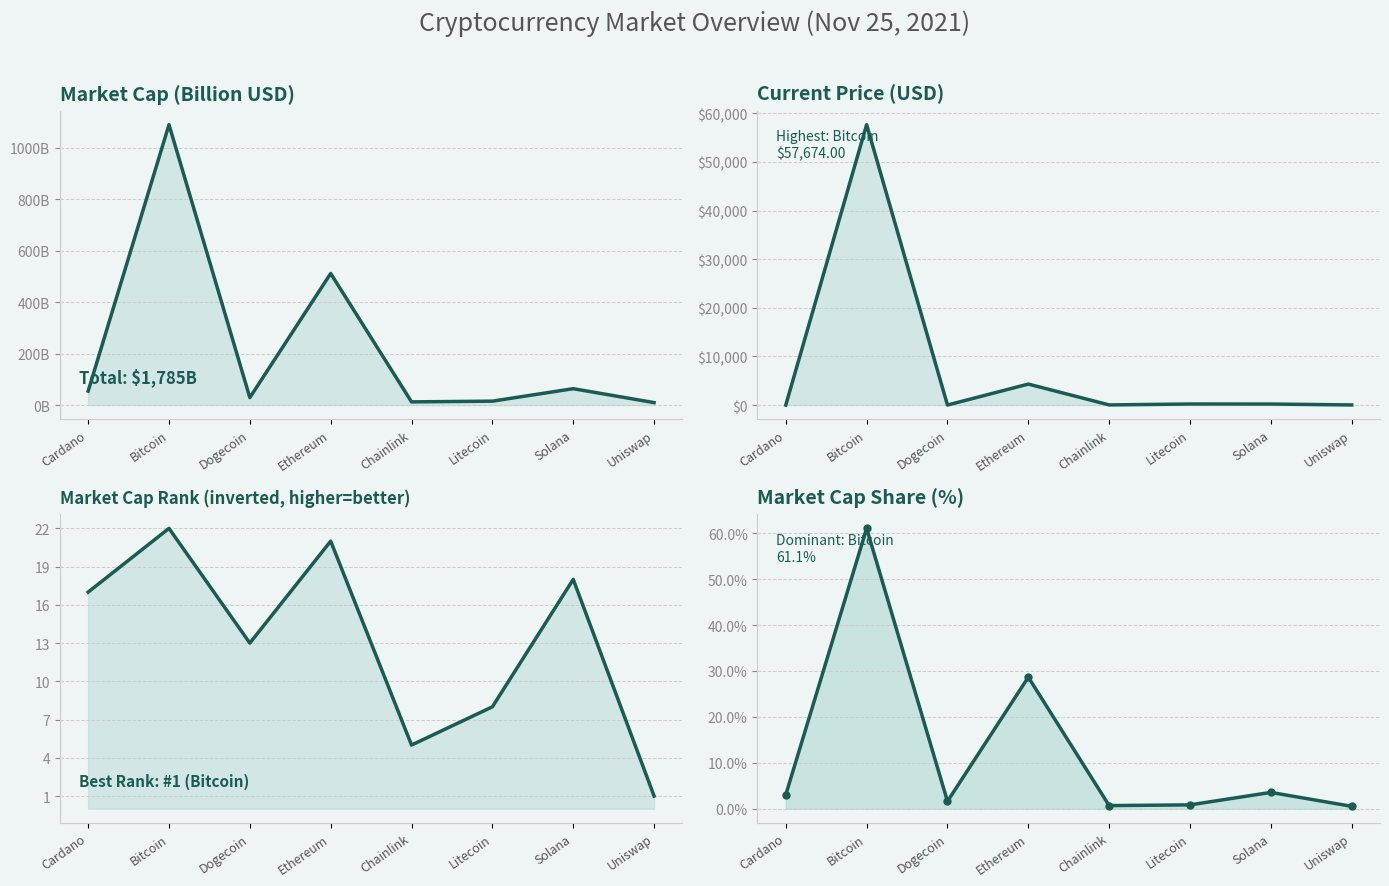

What is the label of the 8th point from the right?

Cardano